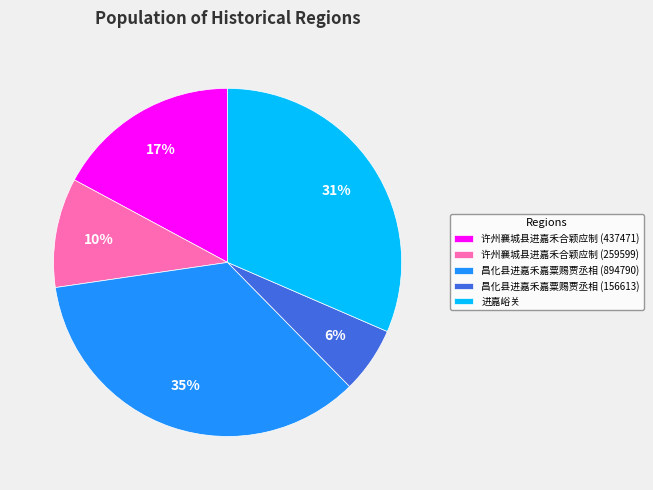

Is 许州襄城县进嘉禾合颖应制 (437471) the majority of the pie?

No